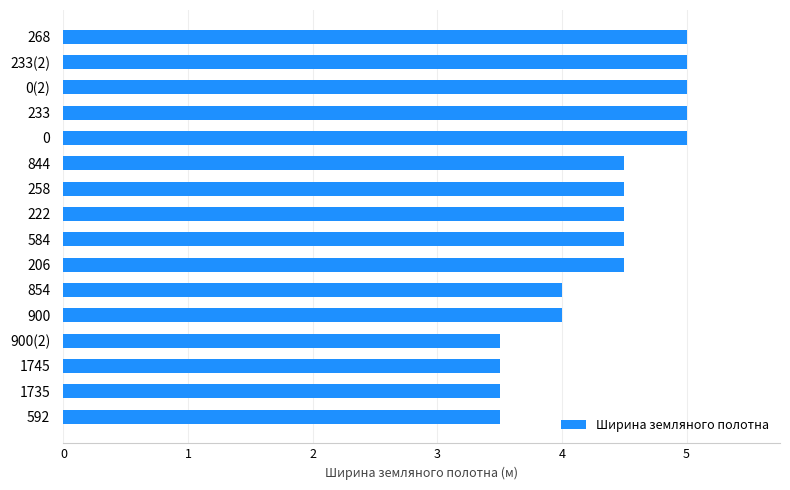

True or false: the data shows 4.5 at 844.

True